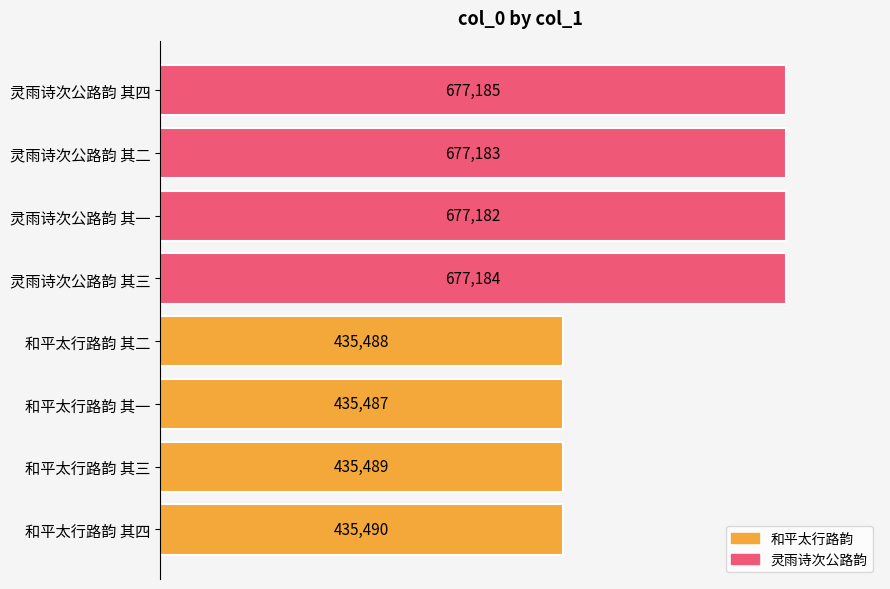

What value does the data have at 灵雨诗次公路韵 其二, to the nearest 100?

677200